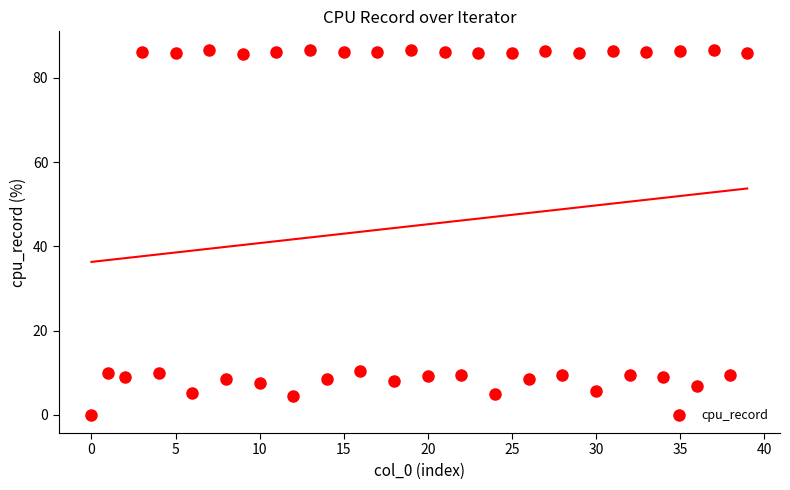

What is the range of Y values (max minus min)?

86.7